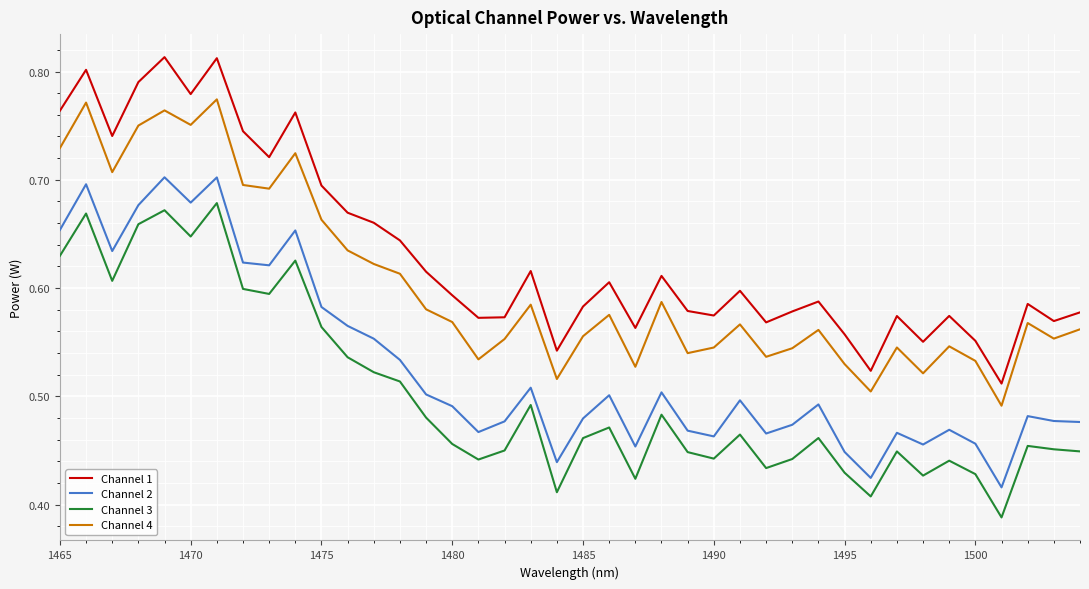

True or false: Channel 2 and Channel 4 cross at least once.

False